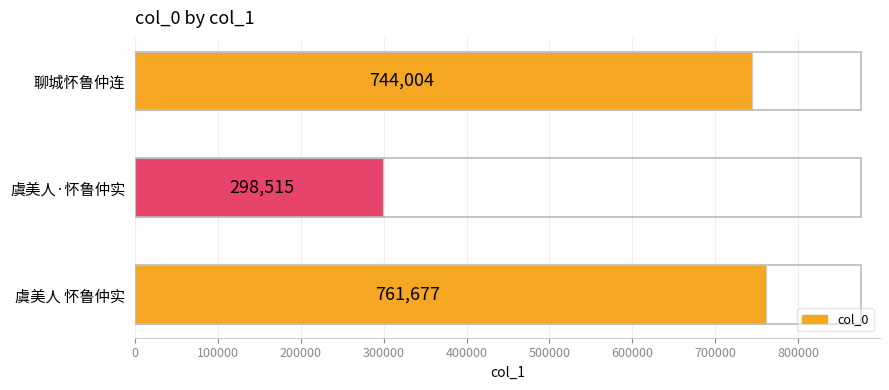

Which category has the lowest value across all series?

虞美人·怀鲁仲实